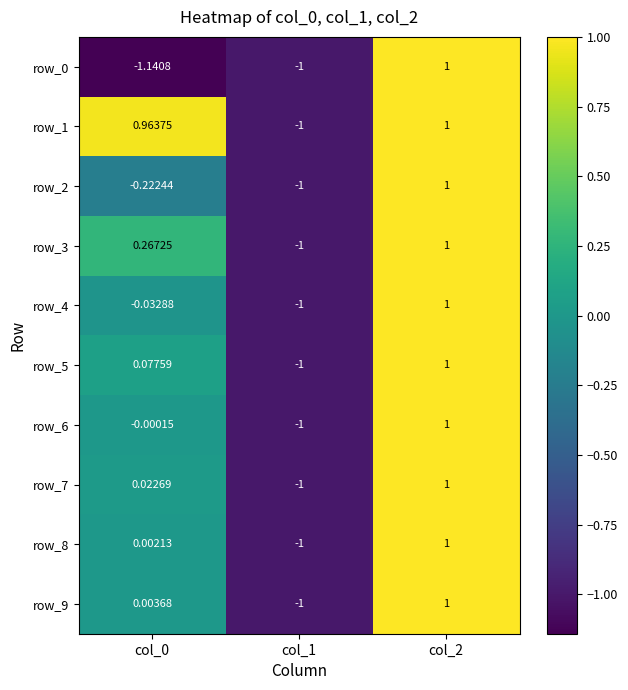

Is the value of row_6 at col_2 greater than the value of row_3 at col_1?

Yes